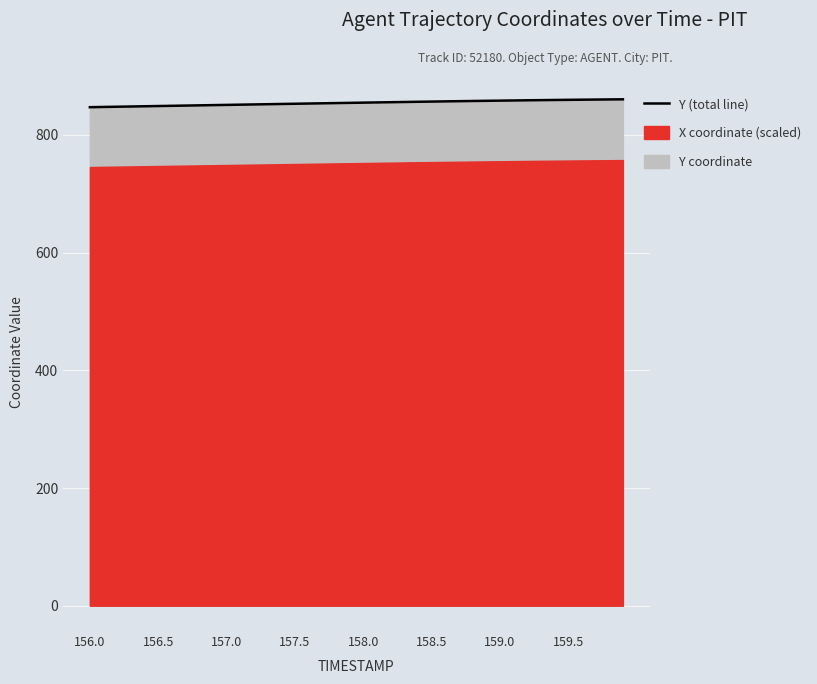

The chart shows a value of 1500.3 at 29. True or false?

False